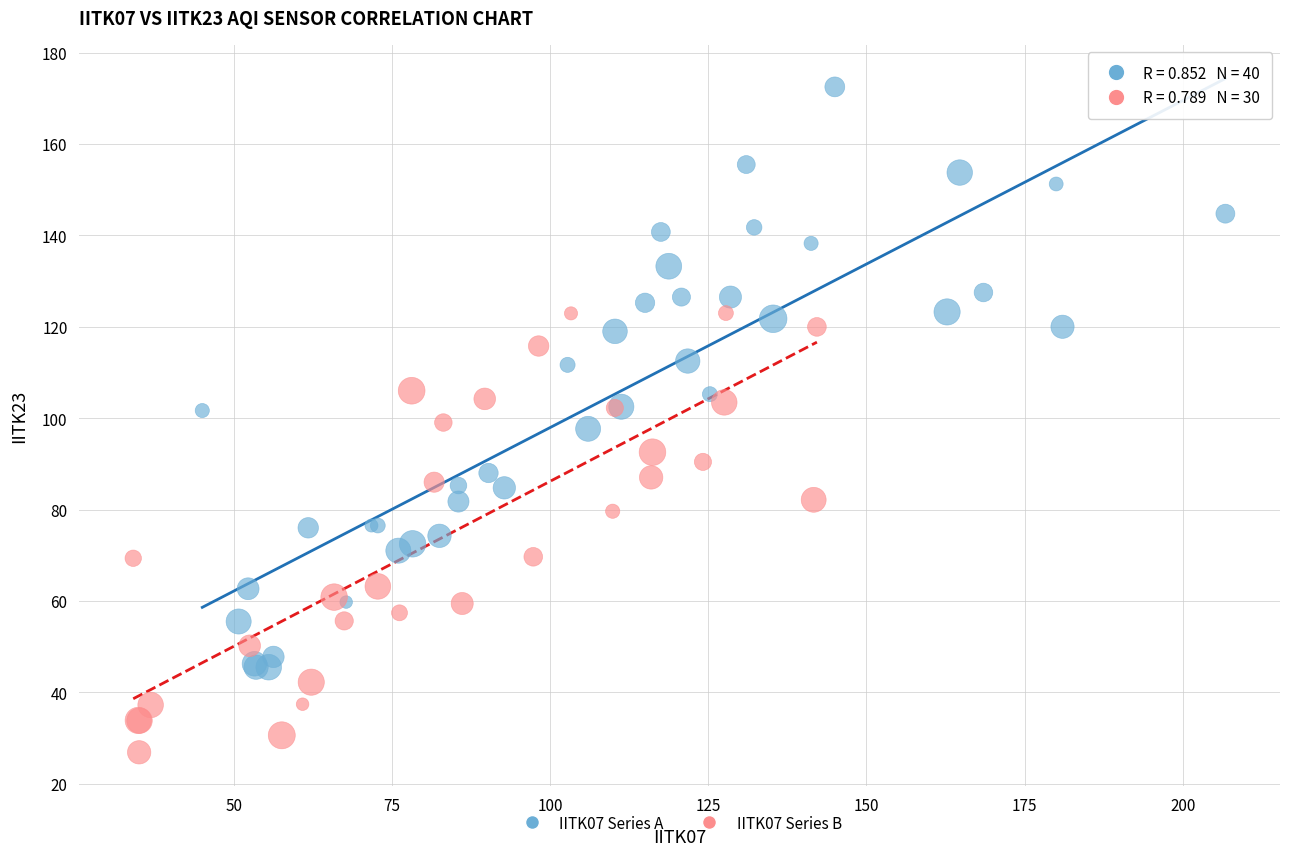

Which series contains the highest Y value?

IITK07 Series A